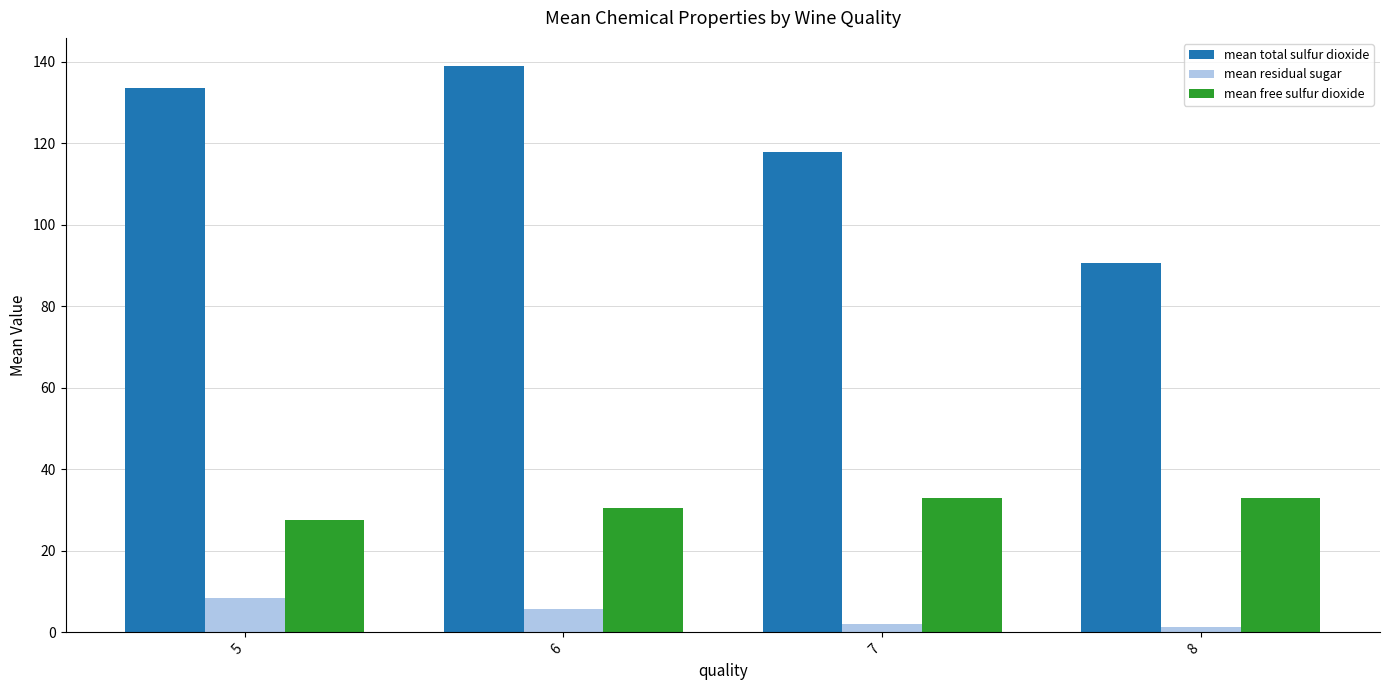

Which series has the largest total across all categories?

mean total sulfur dioxide